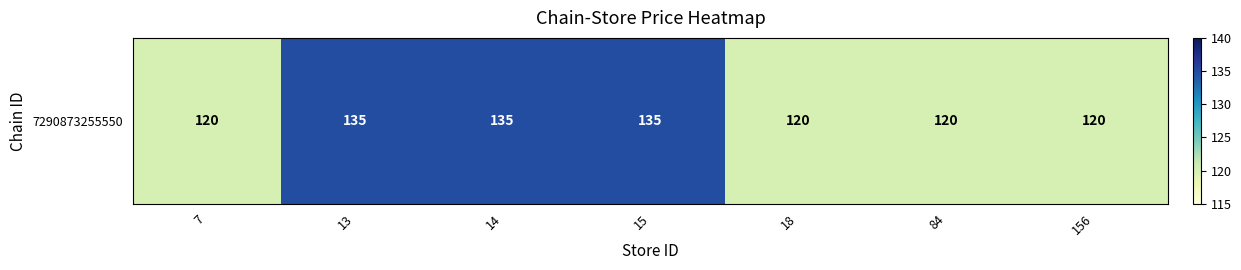

What is the change in value from 13 to 84?

-15